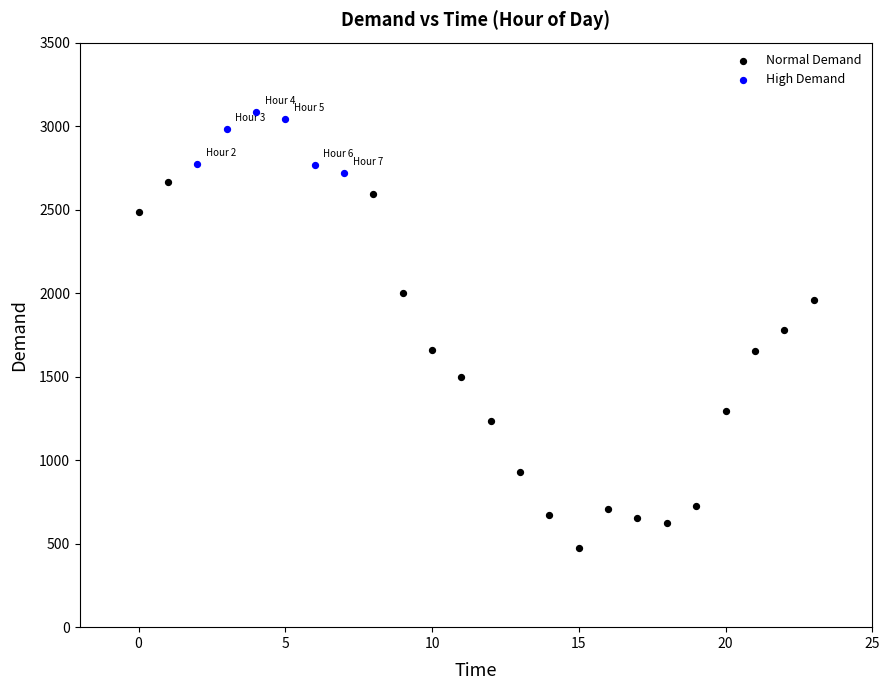

What are all the series names shown in the legend?

Normal Demand, High Demand